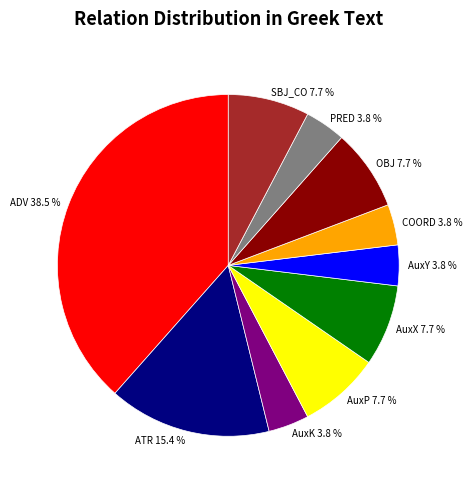

What is the ratio of the value at AuxK 3.8 % to the value at AuxX 7.7 %?

0.5